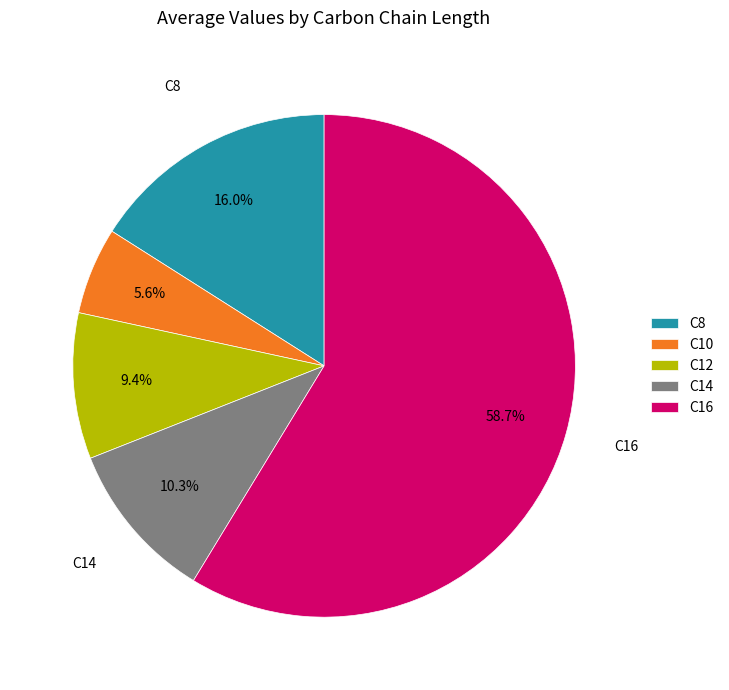

To the nearest percent, what is the difference between the C12 and C14 slice percentages?

1%